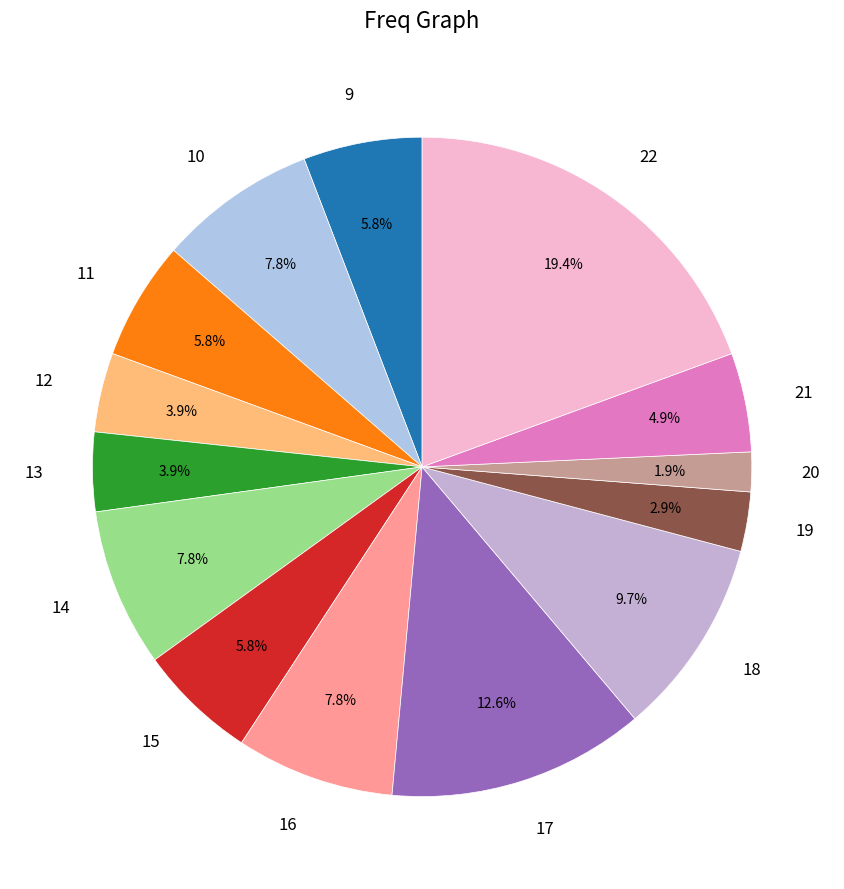

Does 11 account for over 50% of the chart?

No